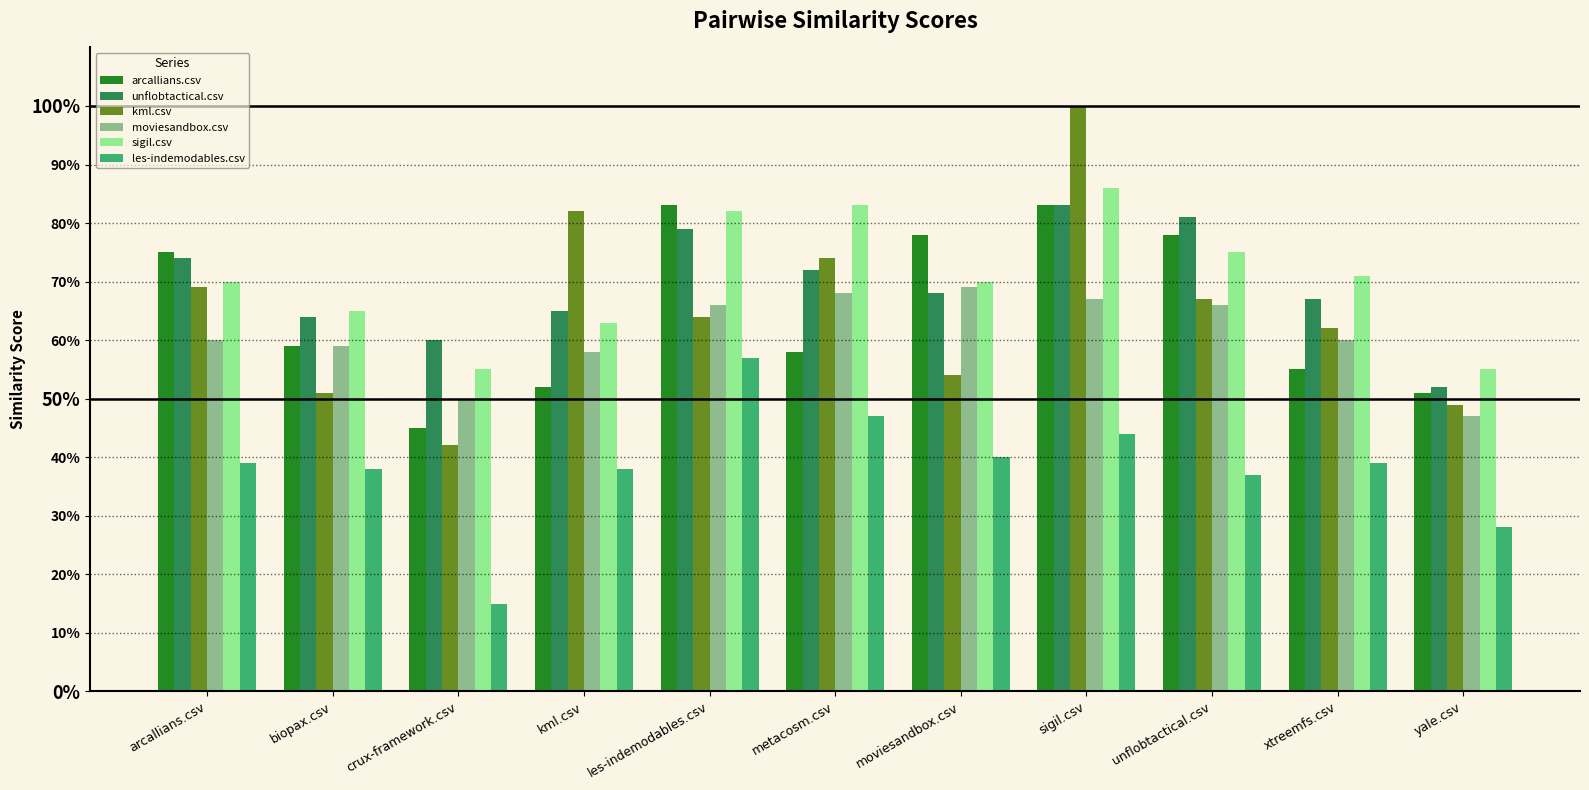

What is the difference between the second highest and second lowest values in the kml.csv series?

0.3